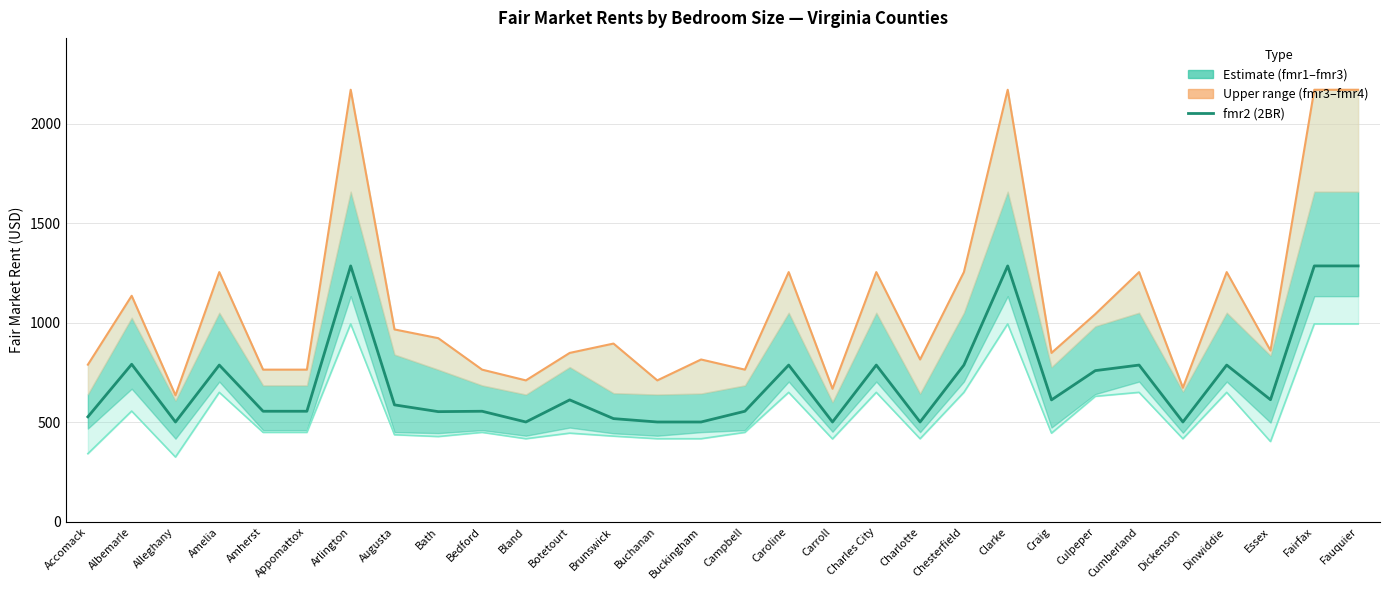

True or false: fmr2 (2BR median) has a value of 869 at Amherst.

False